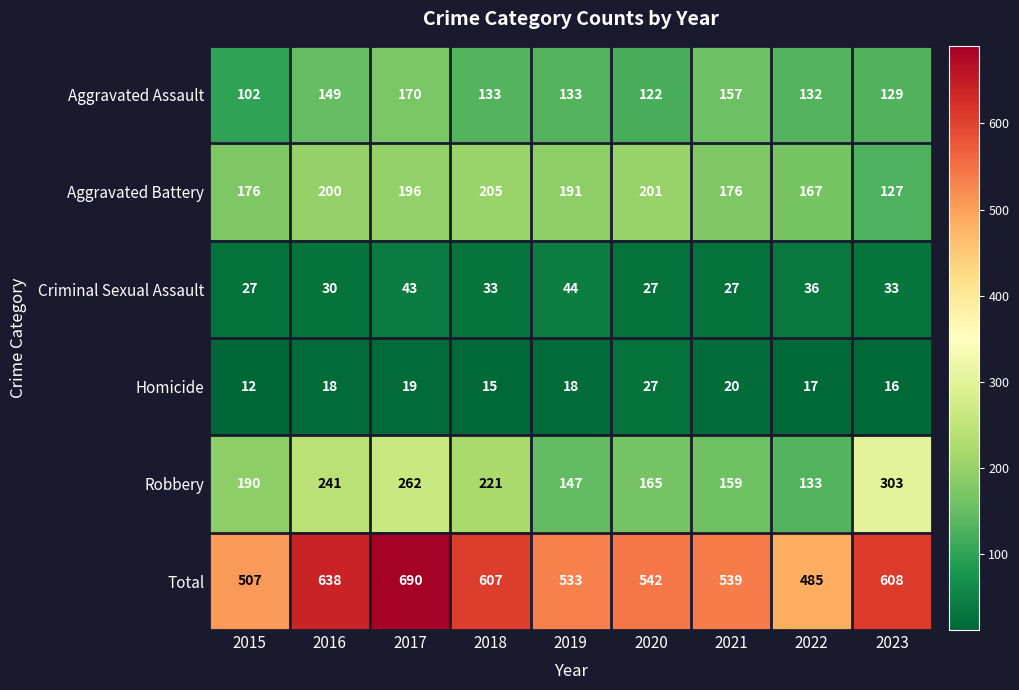

What is the sum of the Aggravated Battery values at 2019 and 2016?

391